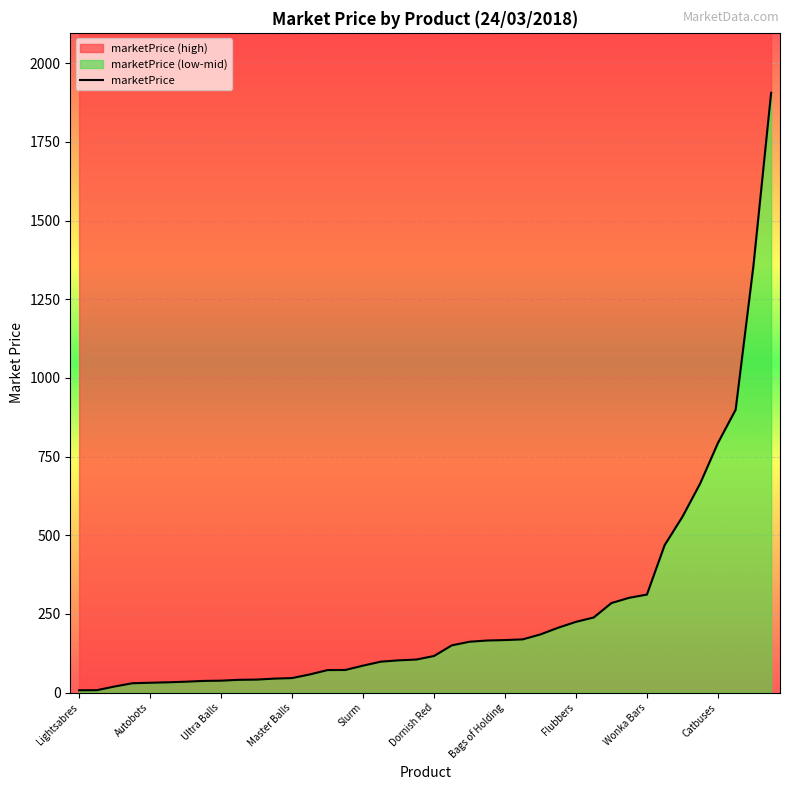

What is the sum of the values at 27 and 26?

391.4